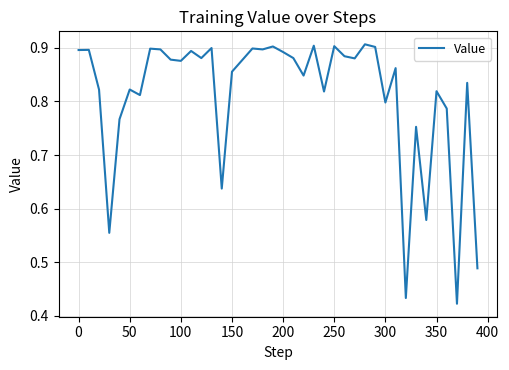

Does the chart have visible grid lines?

Yes